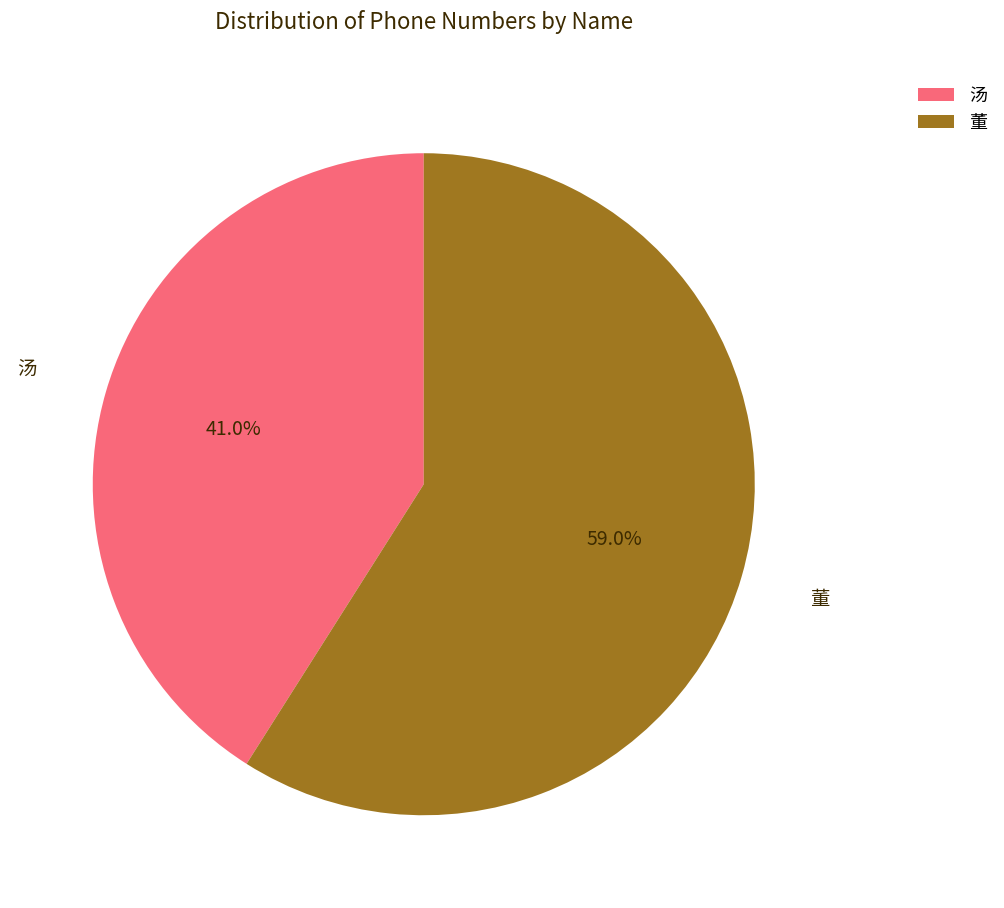

Which slice is the largest?

董